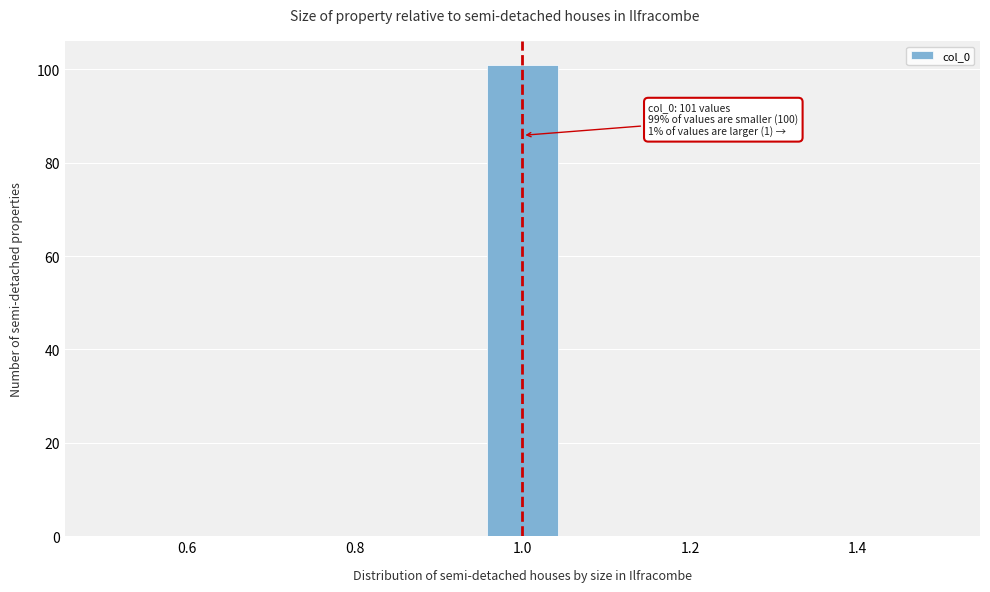

Over which range of the x-axis is the bar tallest?

0.96 to 1.04